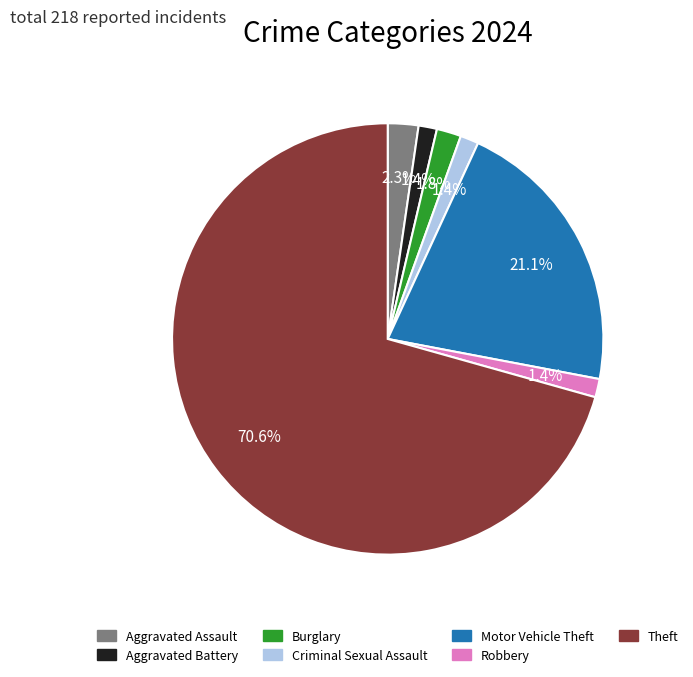

To the nearest percent, what is the difference between the Aggravated Assault and Criminal Sexual Assault slice percentages?

1%